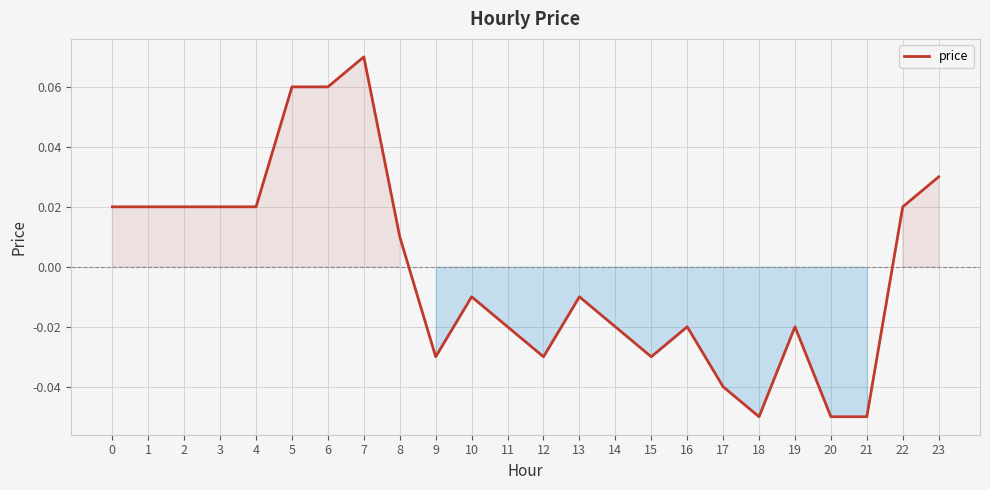

The chart shows a value of 0.1 at 23. True or false?

False